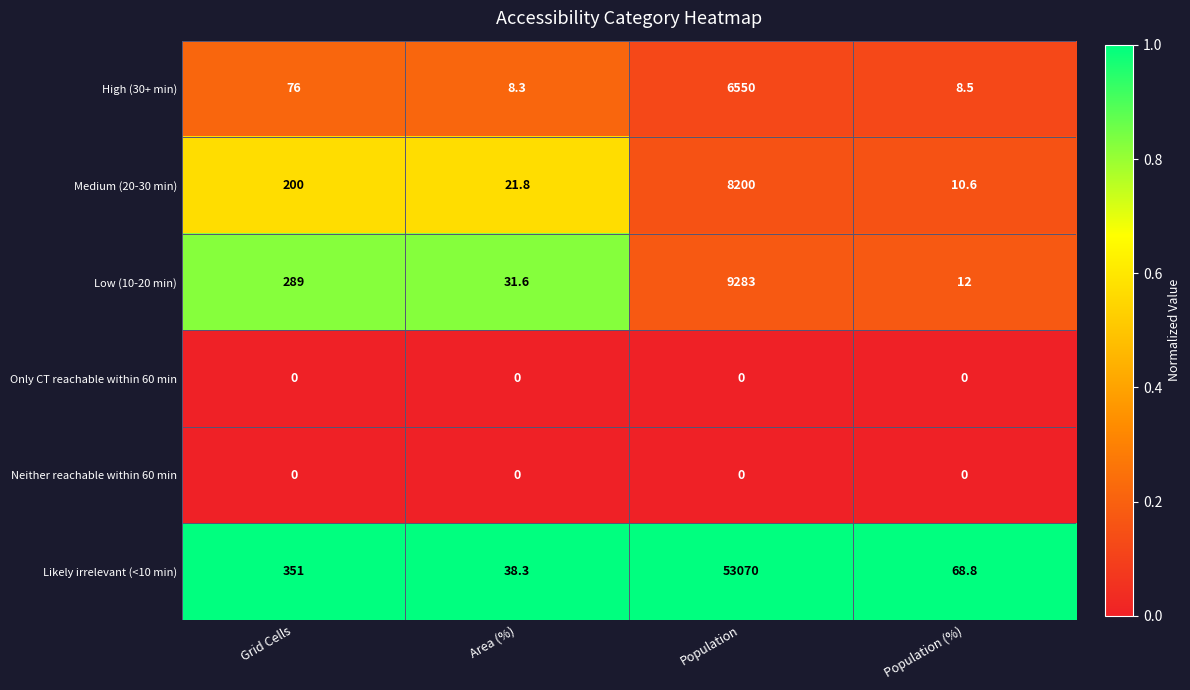

List the labels in order of Medium (20-30 min) value, largest first.

Population, Grid Cells, Area (%), Population (%)